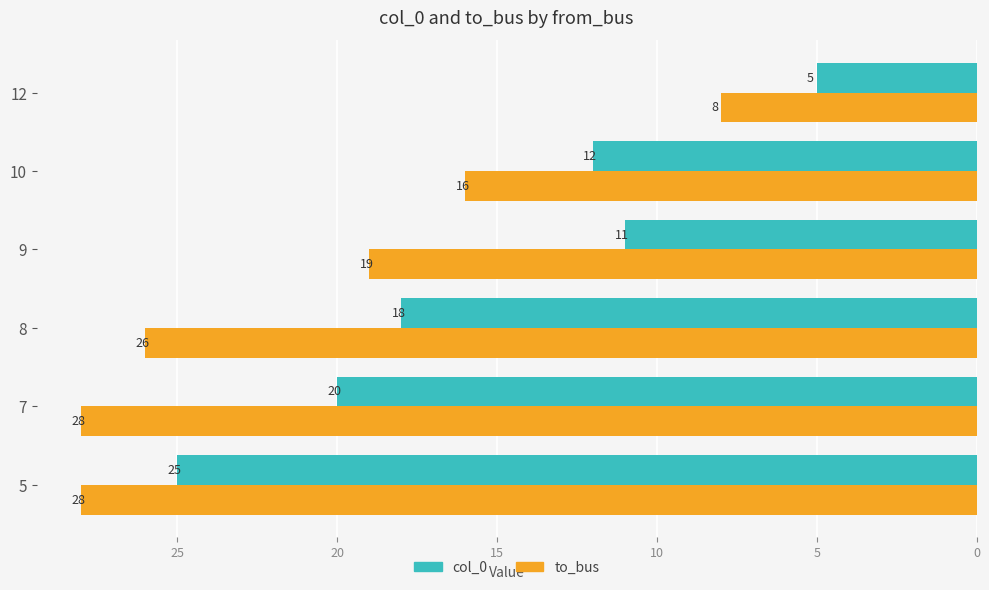

Which series changed the most between 9 and 10?

to_bus